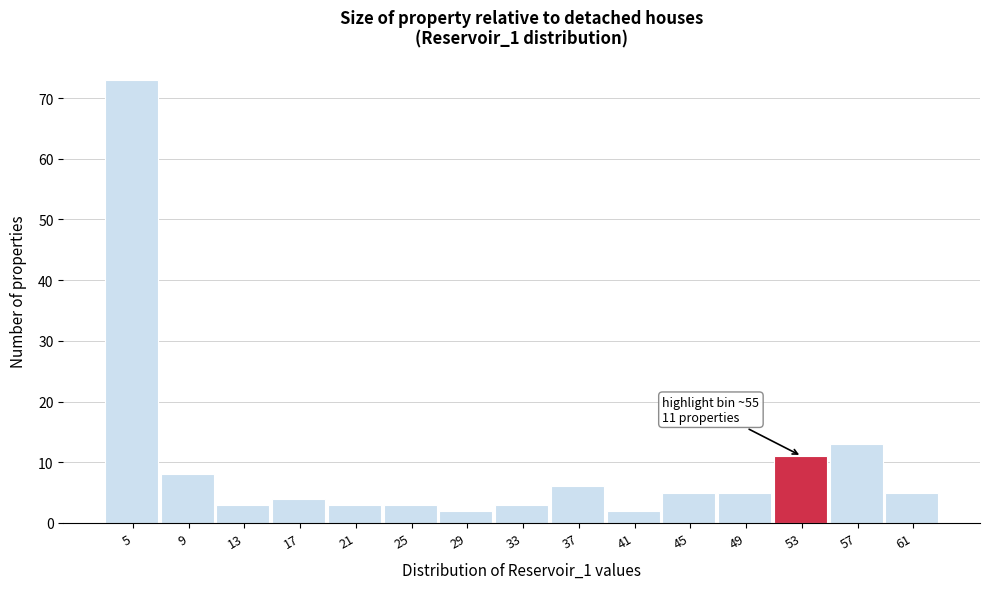

Over which range of the x-axis is the bar tallest?

3.0 to 7.0